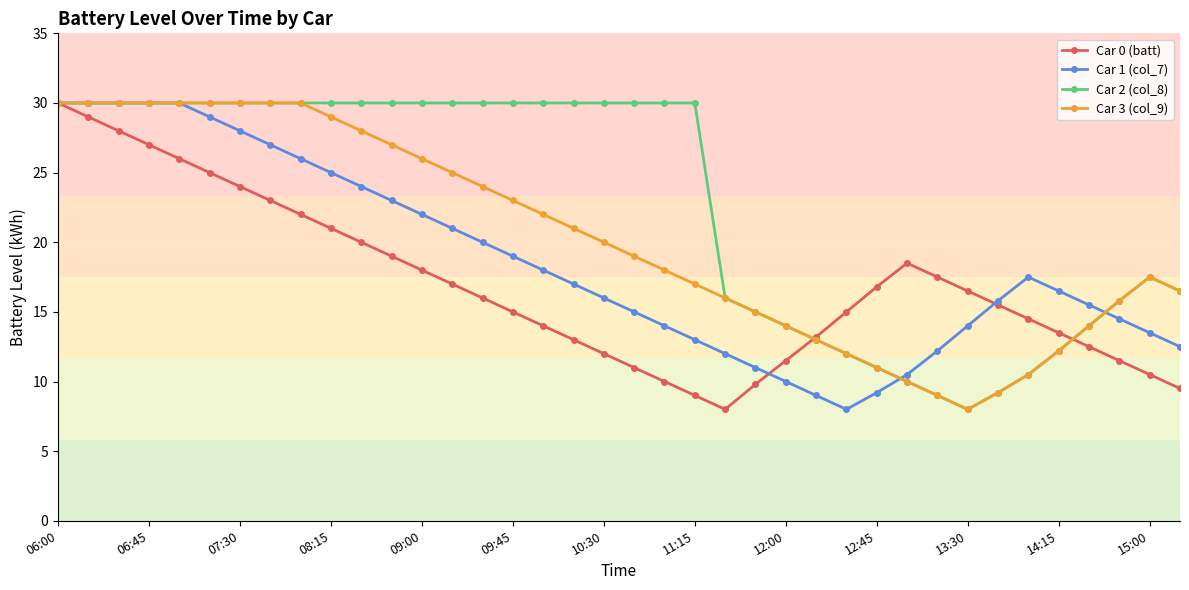

Count the number of categories in the chart.

38